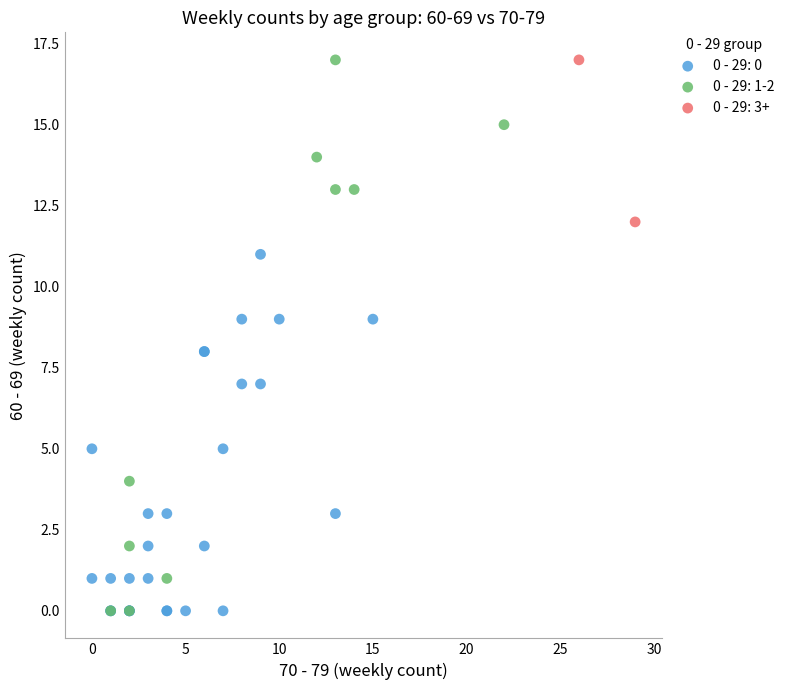

Which series has the largest Y range (max minus min)?

0 - 29: 1-2